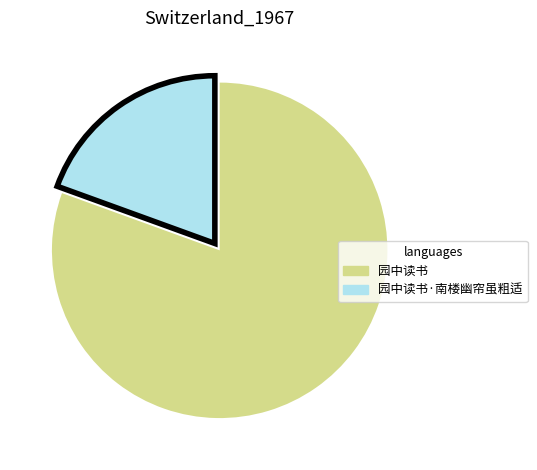

What is the largest slice in the pie chart?

园中读书